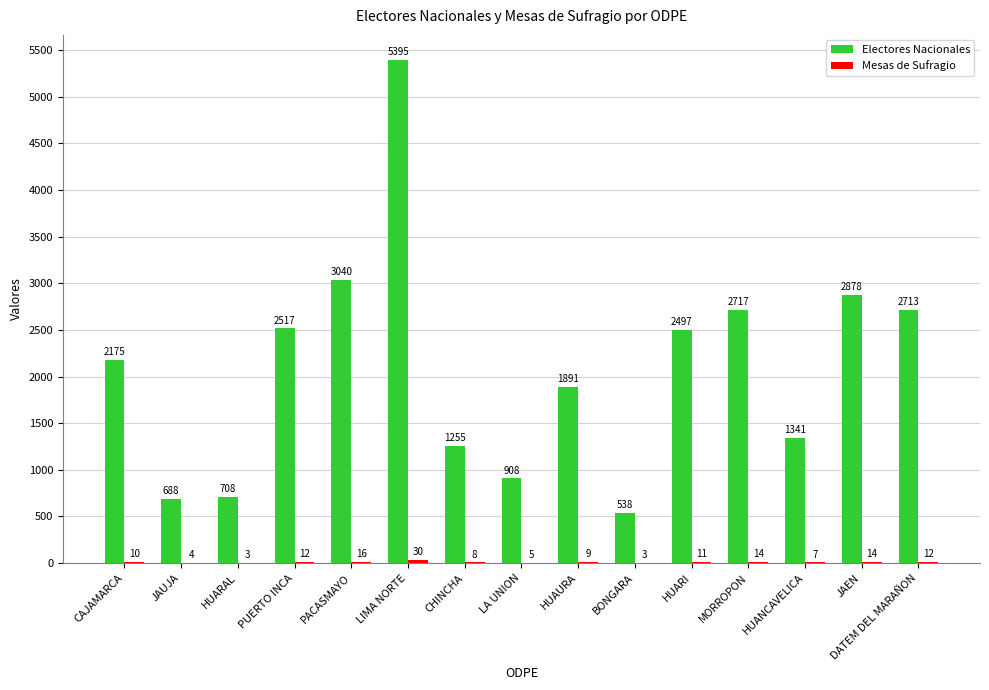

At which label is Electores Nacionales closest to 2966?

PACASMAYO